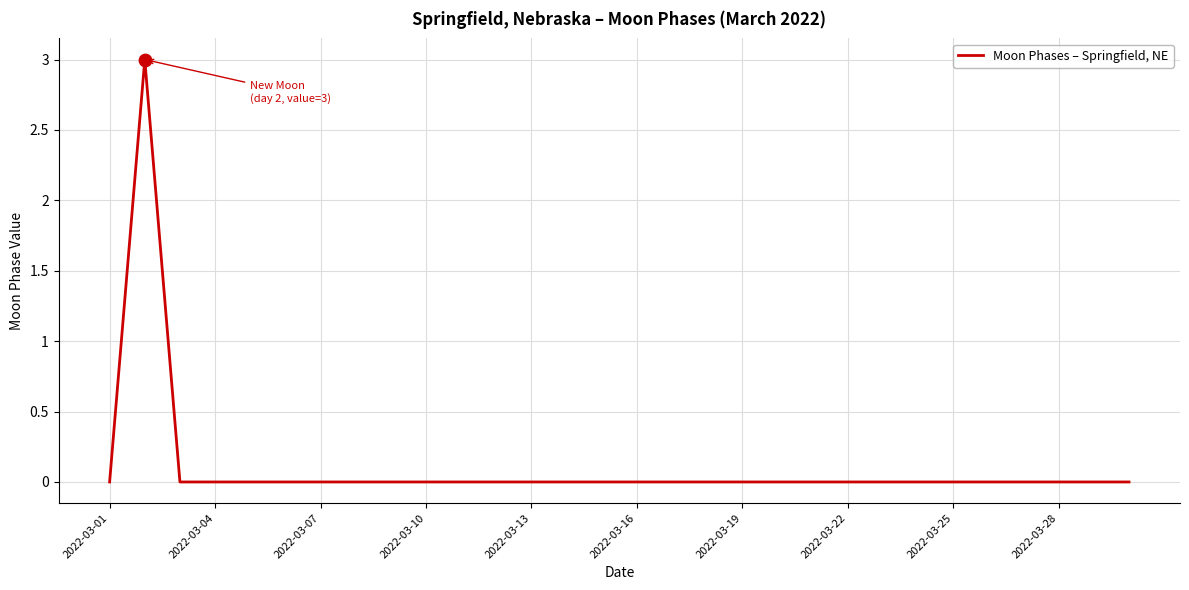

What is the difference between the maximum and minimum values?

3